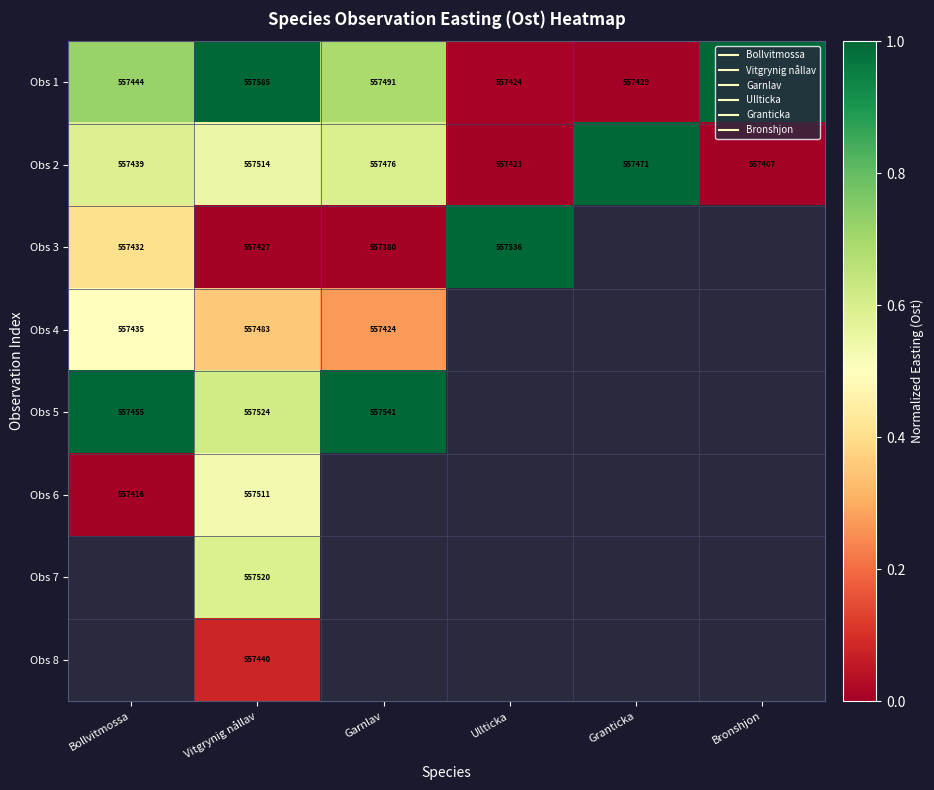

Is the value of Obs 4 at Ullticka greater than the value of Obs 2 at Granticka?

No